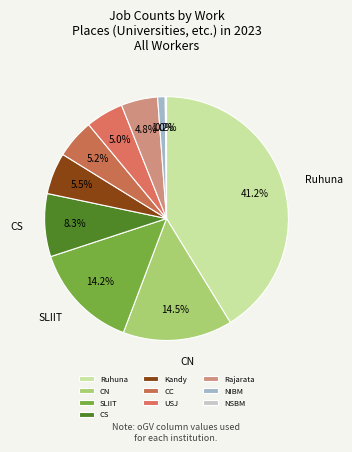

What is the smallest slice in the pie chart?

NSBM